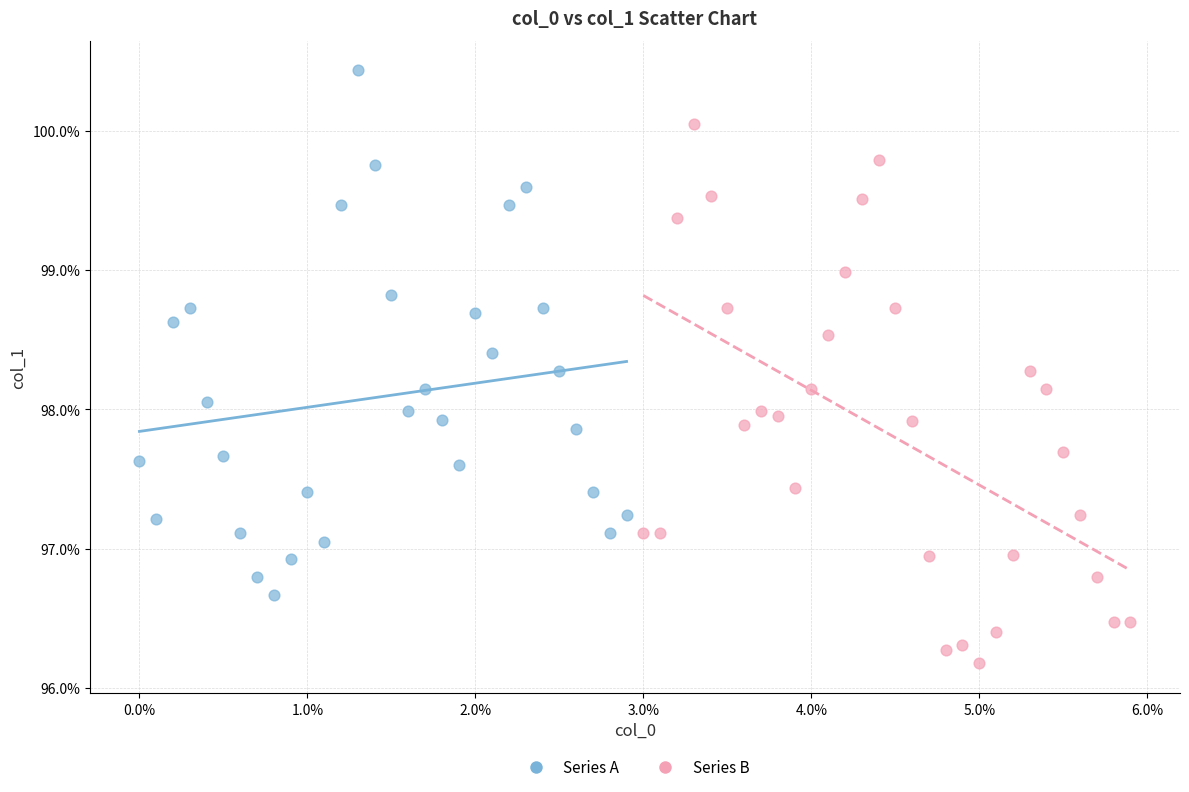

What are all the series names shown in the legend?

Series A, Series B